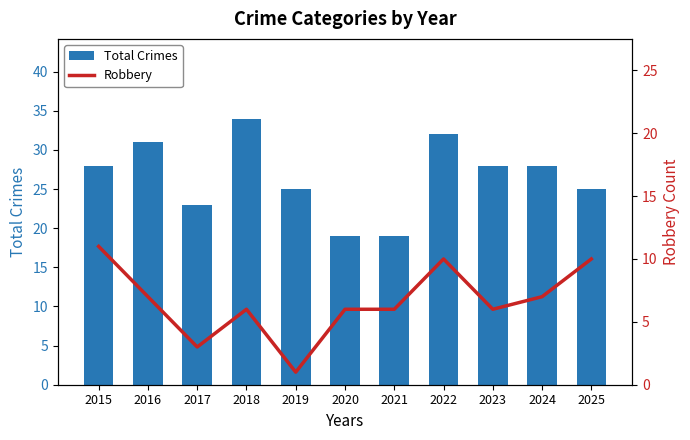

Which category has the lowest value in the Robbery series?

2019